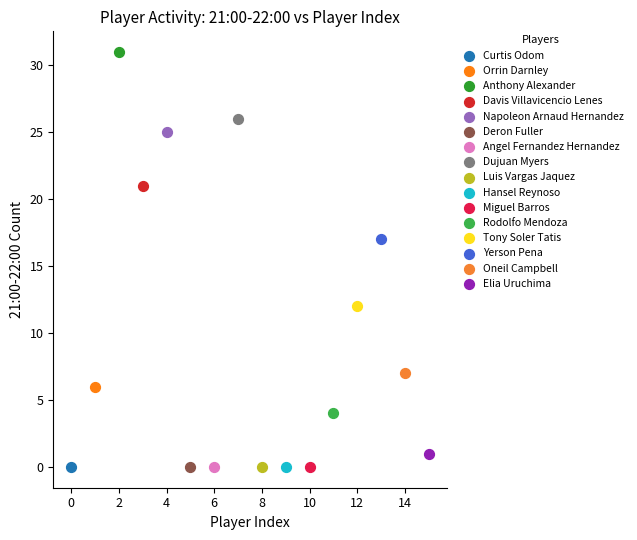

Which series contains the highest Y value?

Anthony Alexander